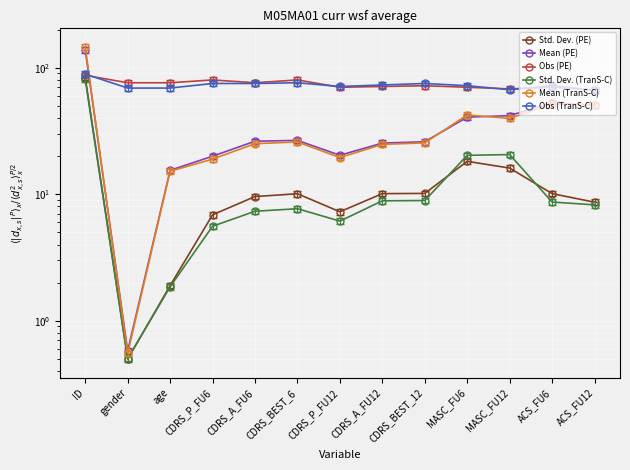

Between ACS_FU12 and CDRS_BEST_6, which is larger?

CDRS_BEST_6